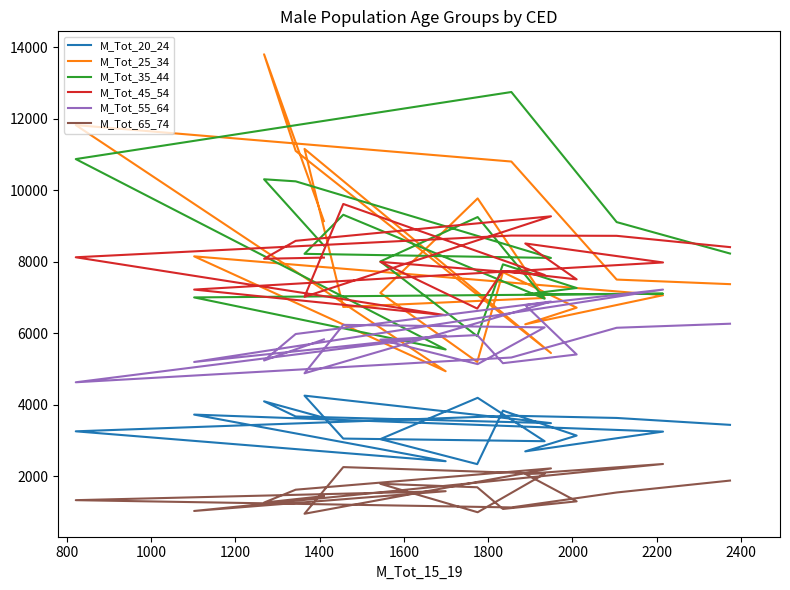

True or false: M_Tot_45_54 and M_Tot_55_64 cross at least once.

False